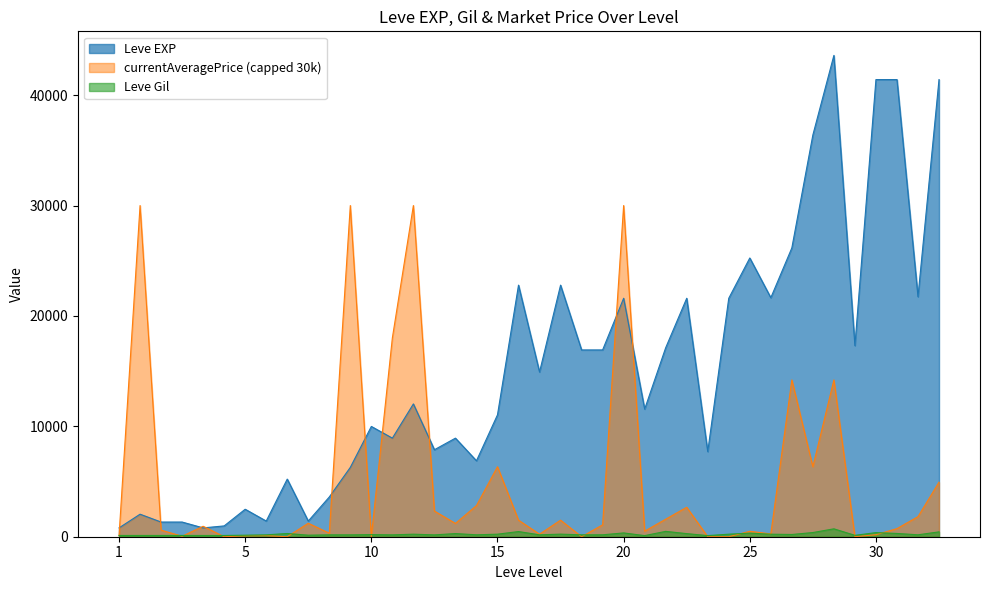

At how many categories does at least one series exceed 2610?

31